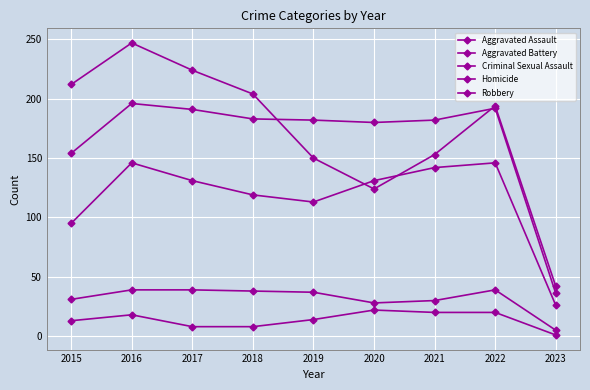

At which label does Homicide reach its peak?

2020